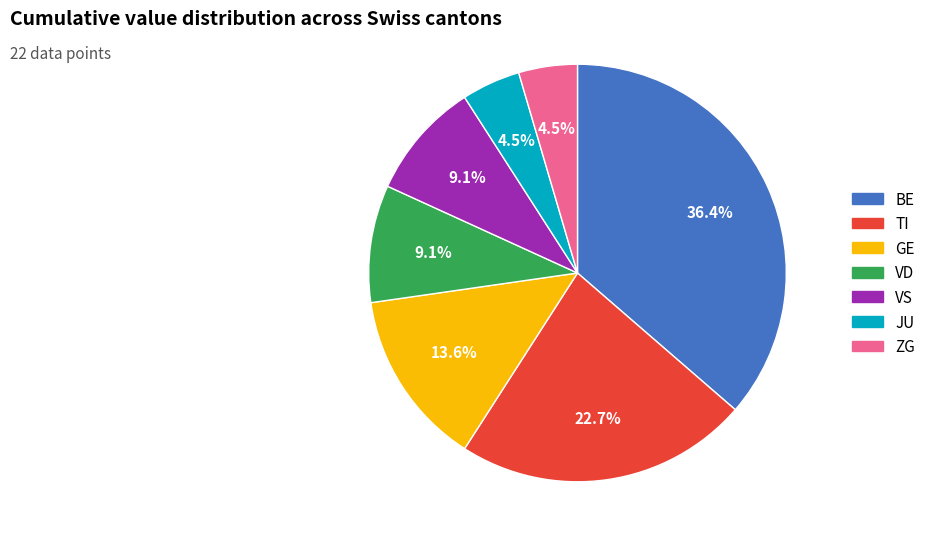

Combined, do VS and VD account for over 50%?

No